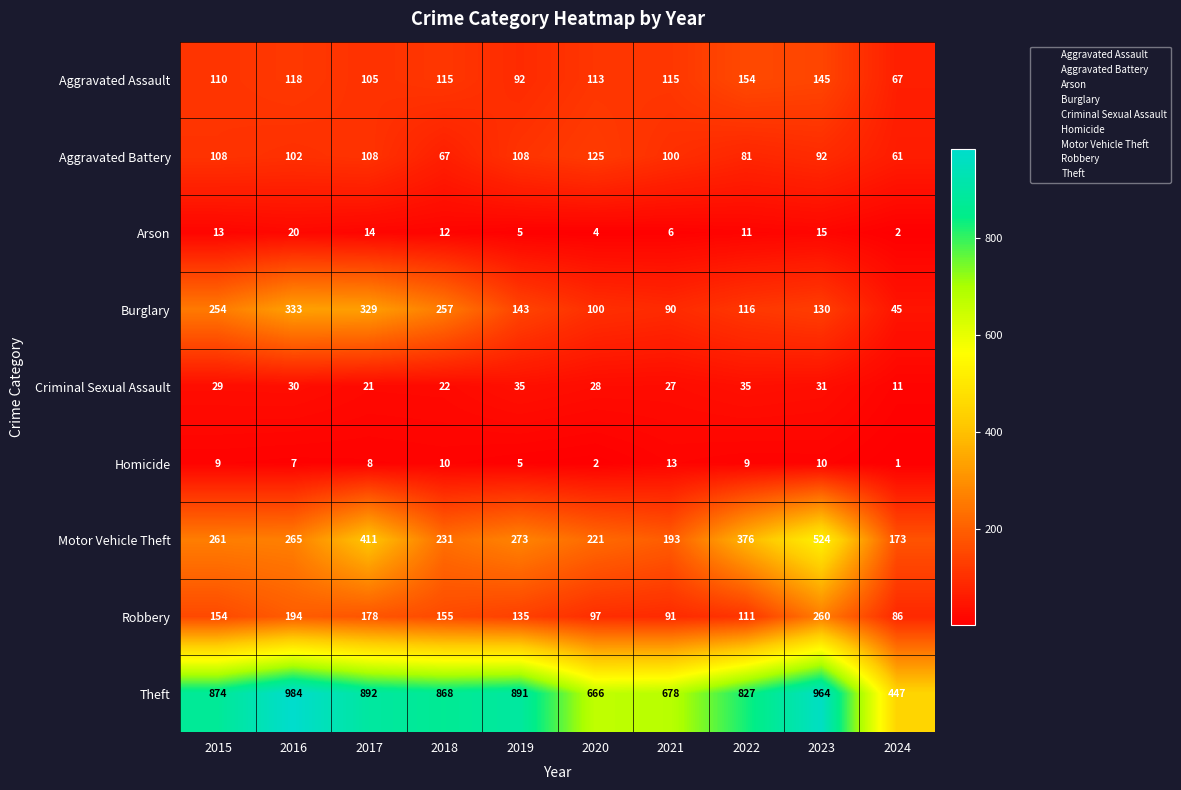

What is the difference between the maximum and minimum values in the Burglary series?

288